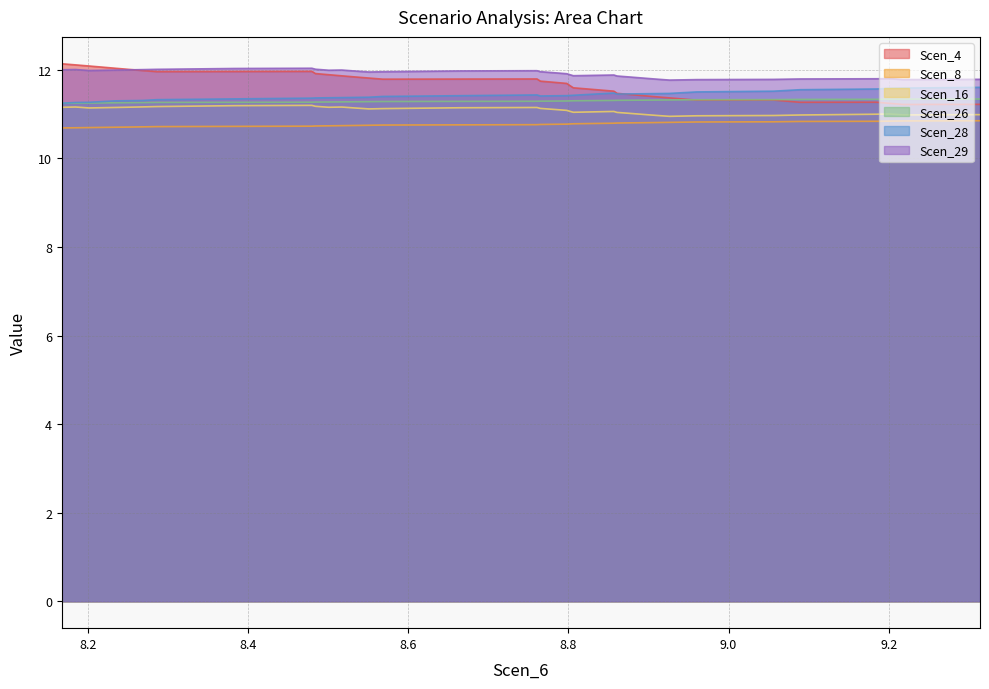

True or false: Scen_8 and Scen_26 cross at least once.

False